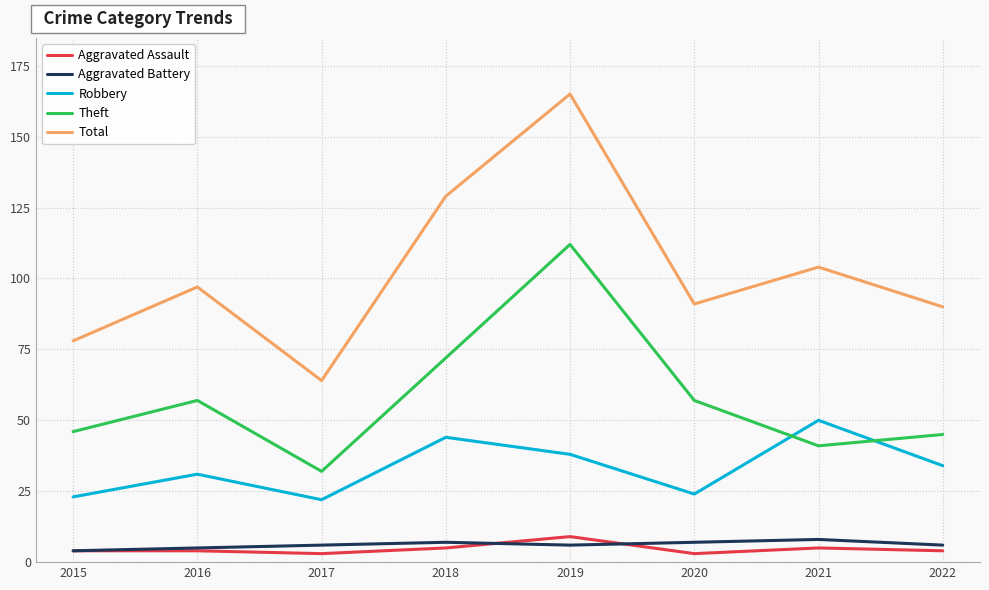

What is the minimum value for Aggravated Assault?

3